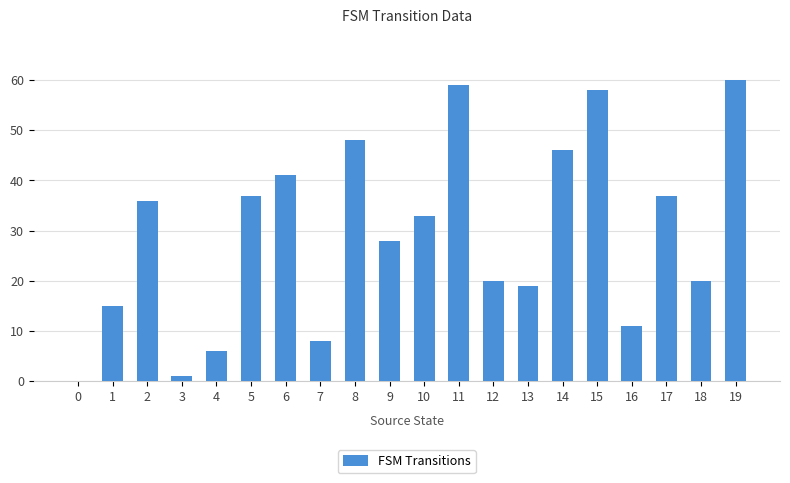

What is the change in value from 8 to 11?

+11